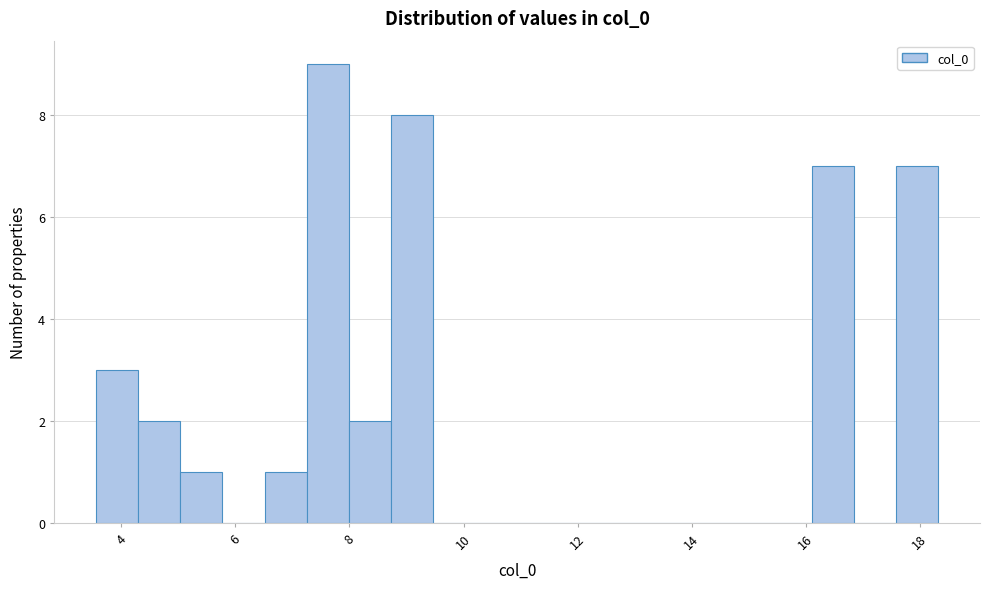

Around what value on the x-axis is the tallest bar? Give the approximate position of its centre, as read against the axis.

7.6